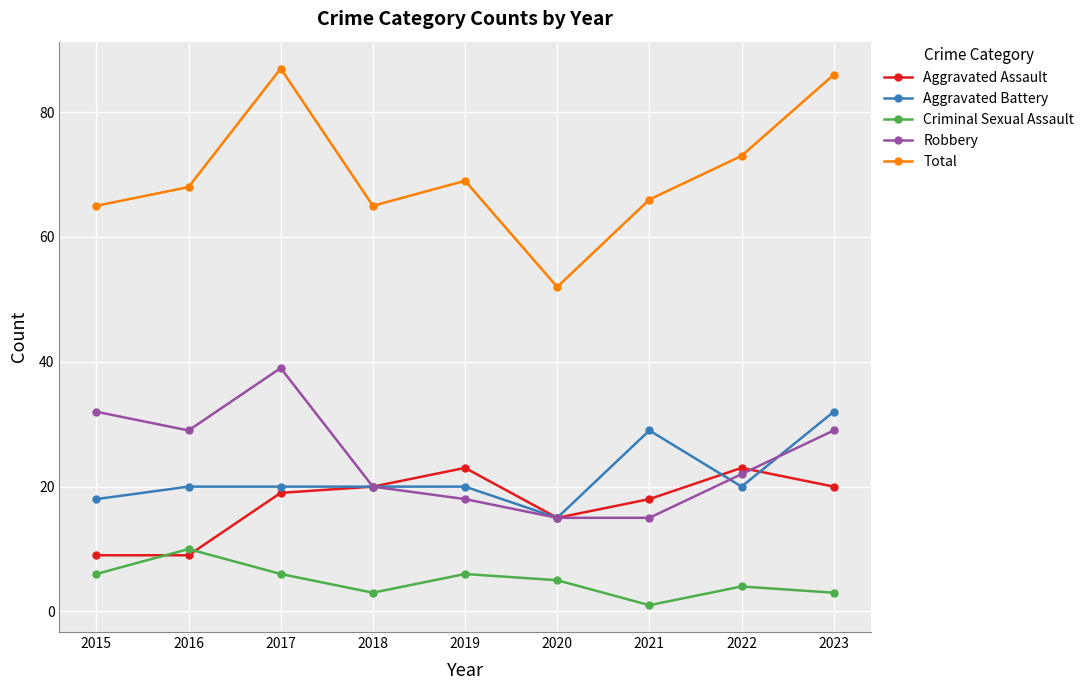

What is the value of the Robbery point at the 8th from the left?

22